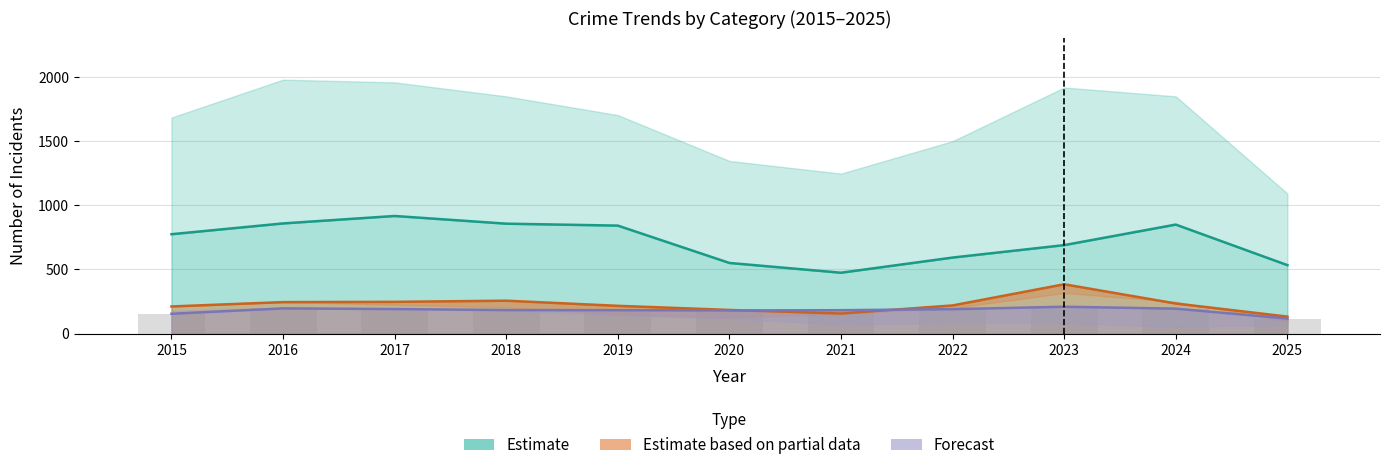

How many bars are there in each group?

3